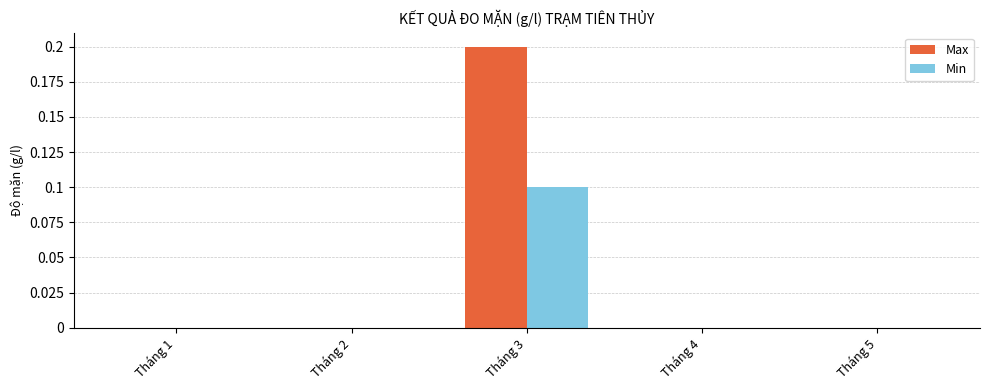

True or false: Max has a value of -0.1 at Tháng 2.

False